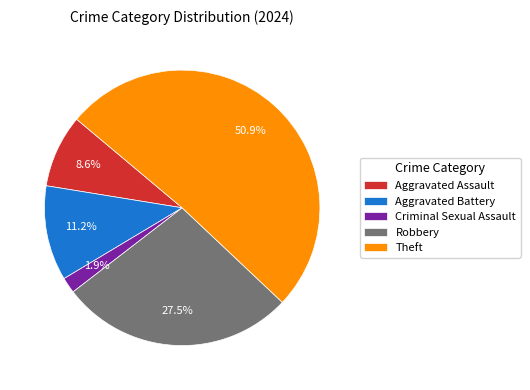

Is it true that Criminal Sexual Assault is 2% of the pie?

True